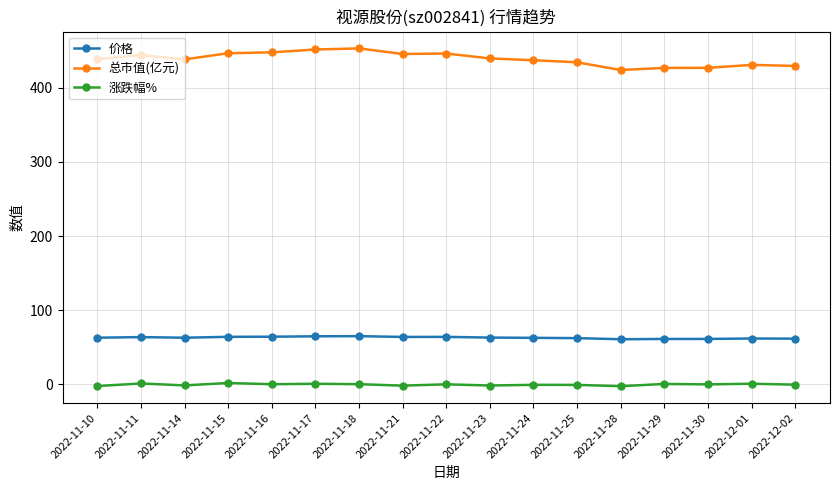

What position from the right is 2022-11-16?

13